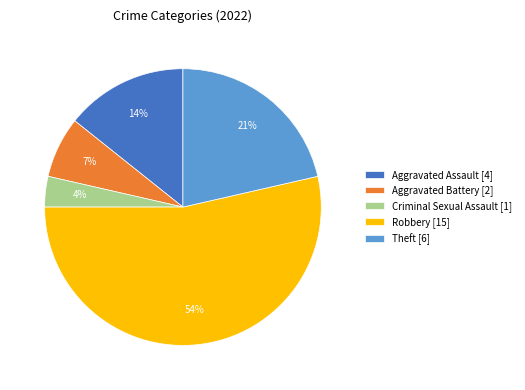

Does Aggravated Assault account for over 50% of the chart?

No